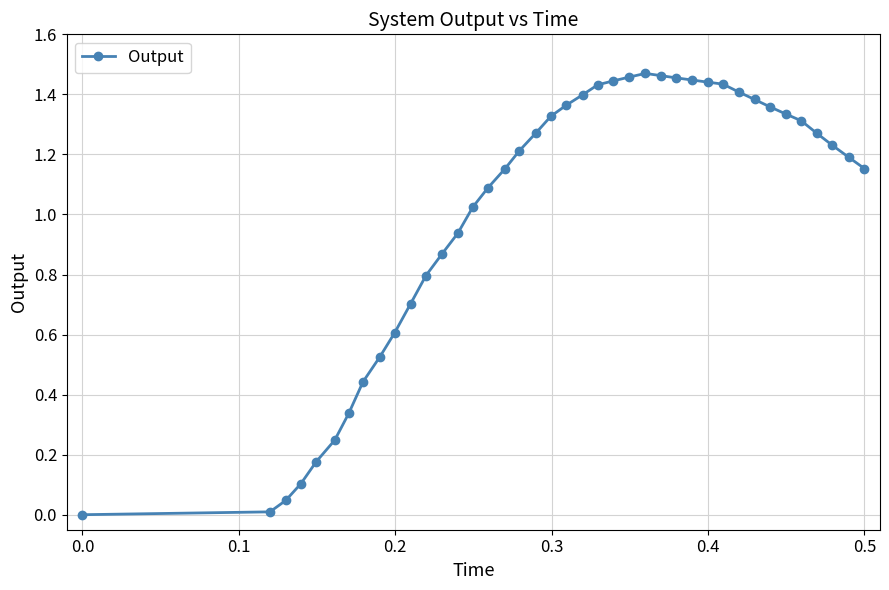

True or false: the data has more than 0 interior local peaks.

True